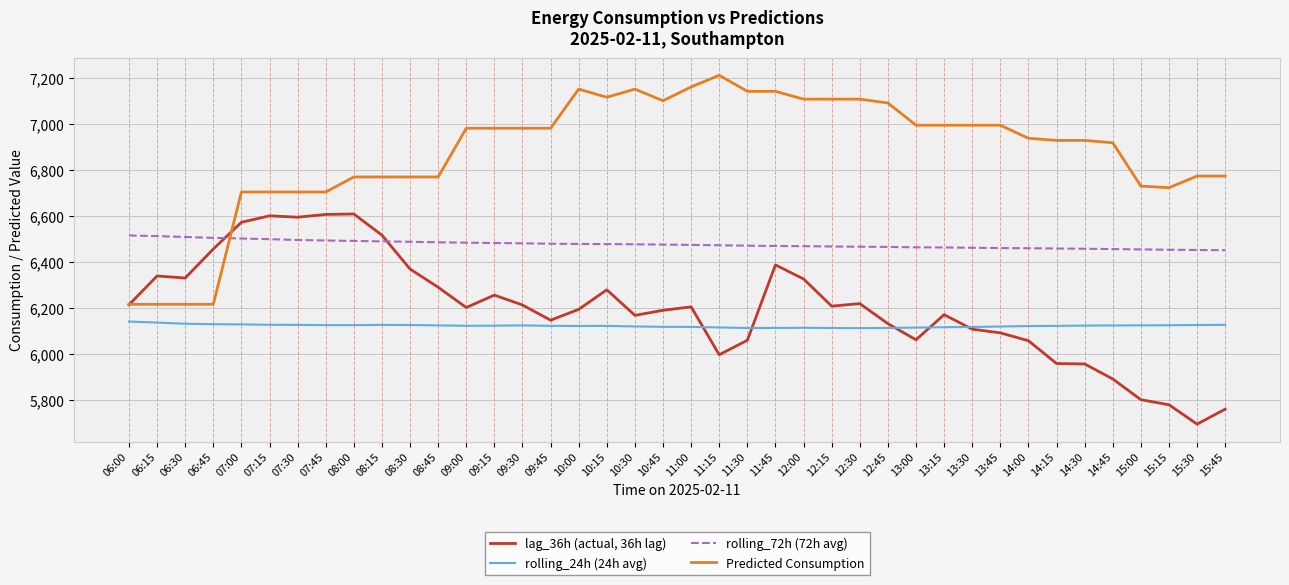

Is the value of rolling_72h (72h avg) at 10:00 greater than the value of lag_36h (actual, 36h lag) at 12:30?

Yes